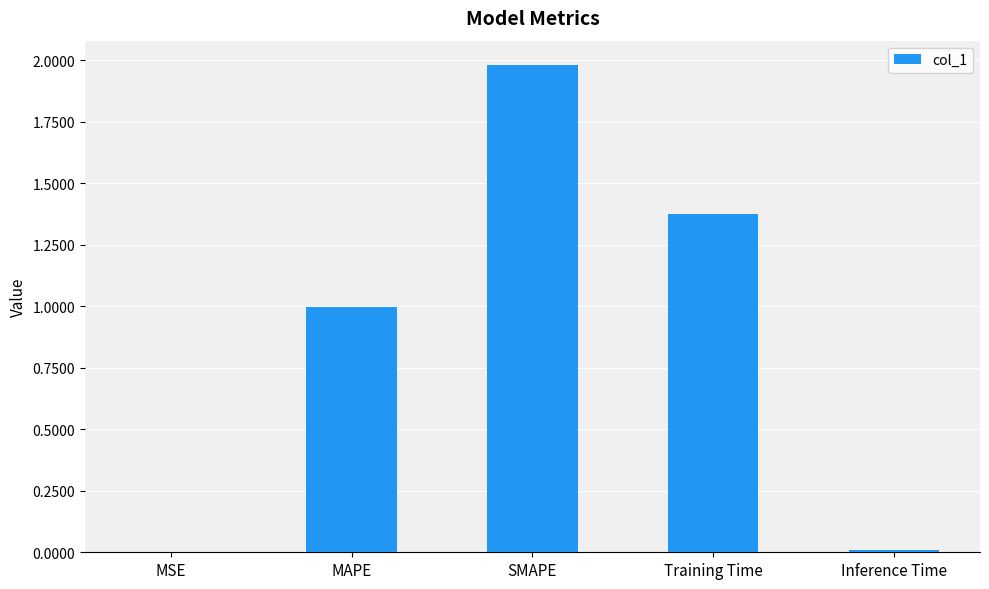

What is the maximum value shown in the chart?

2.0